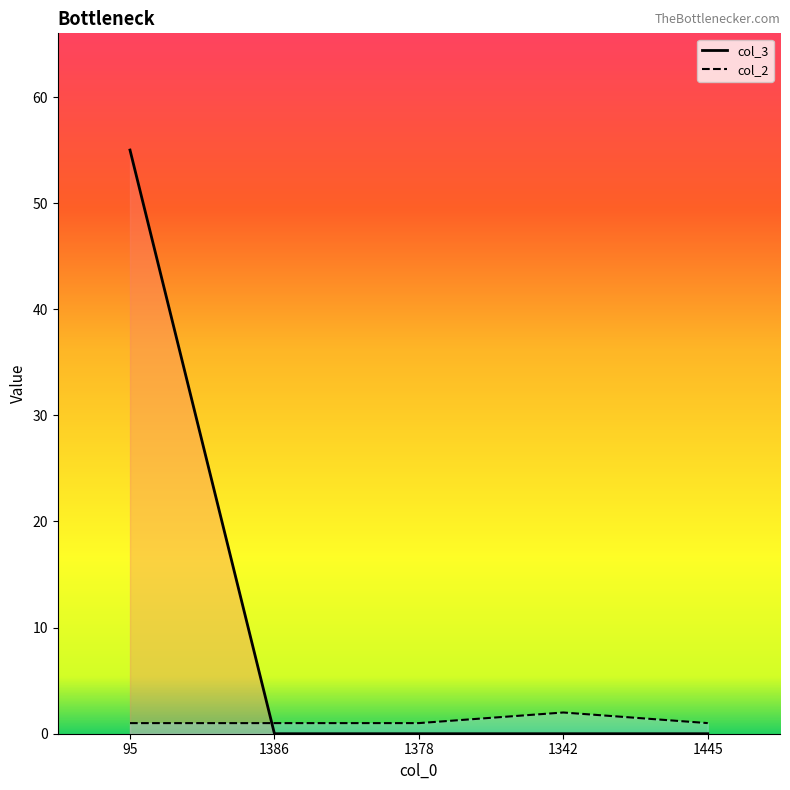

What is the sum of all col_3 values?

55